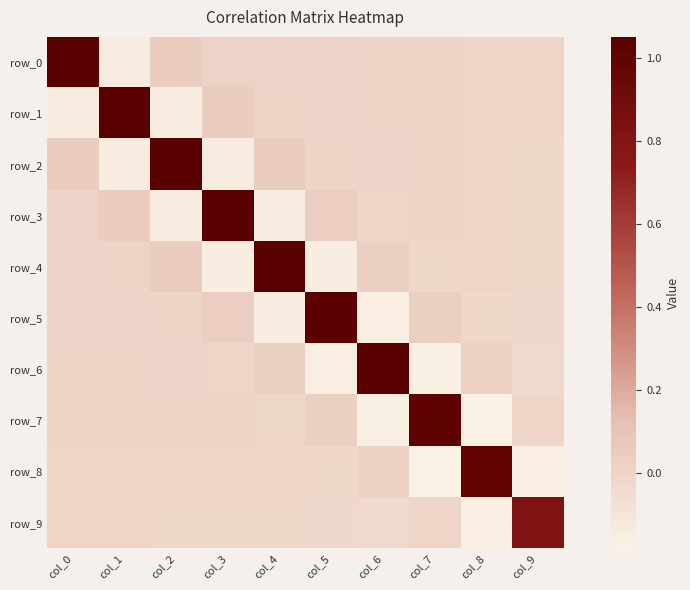

Which has a higher value, col_0 or col_4?

col_0